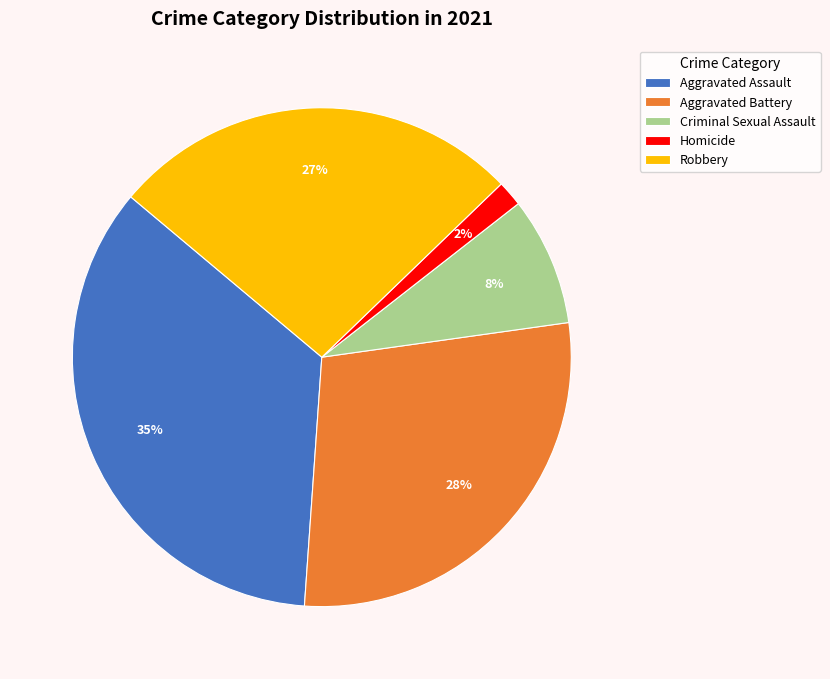

Does Robbery account for over 50% of the chart?

No